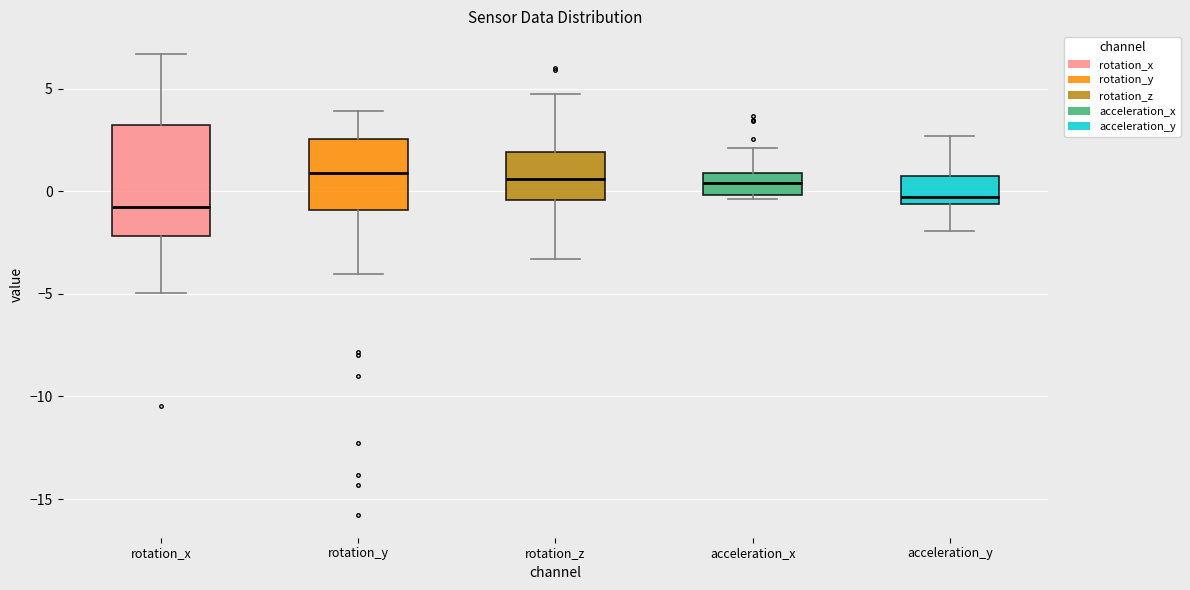

Reading left to right, read every box against the y-axis: the position of its median line, the range the box covers, and the ends of its whiskers. The values are not printed on the chart, so give them approximately, as read against the axis.

rotation_x: median -1.0, box -2.0 to 3.0, whiskers -5.0 to 6.5
rotation_y: median 1.0, box -1.0 to 2.5, whiskers -4.0 to 4.0
rotation_z: median 0.5, box -0.5 to 2.0, whiskers -3.5 to 4.5
acceleration_x: median 0.5, box 0.0 to 1.0, whiskers -0.5 to 2.0
acceleration_y: median -0.5 (just above the box's lower edge), box -0.5 to 0.5, whiskers -2.0 to 2.5